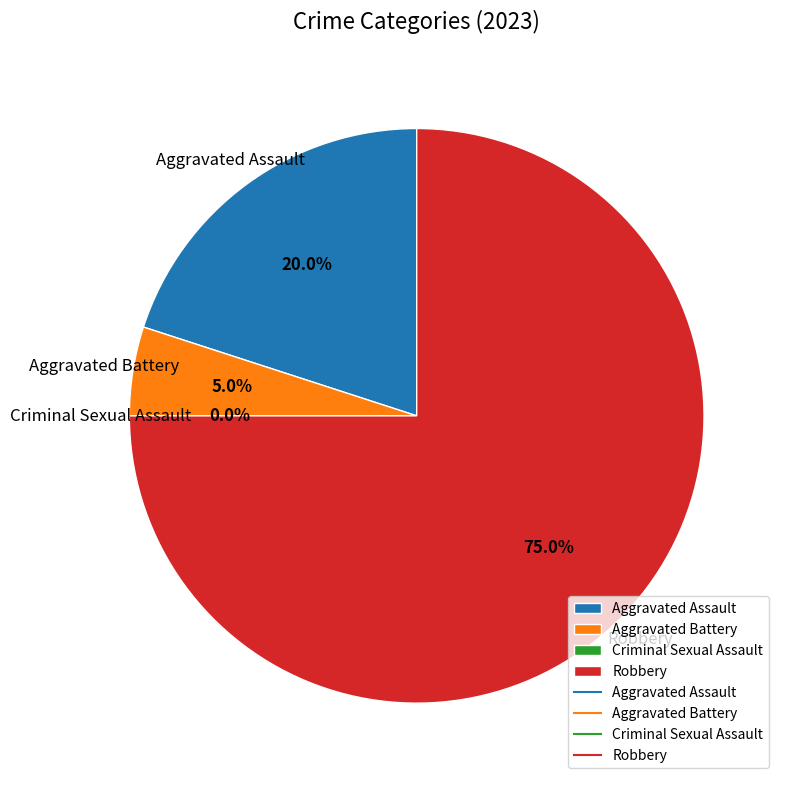

What is the smallest slice in the pie chart?

Criminal Sexual Assault